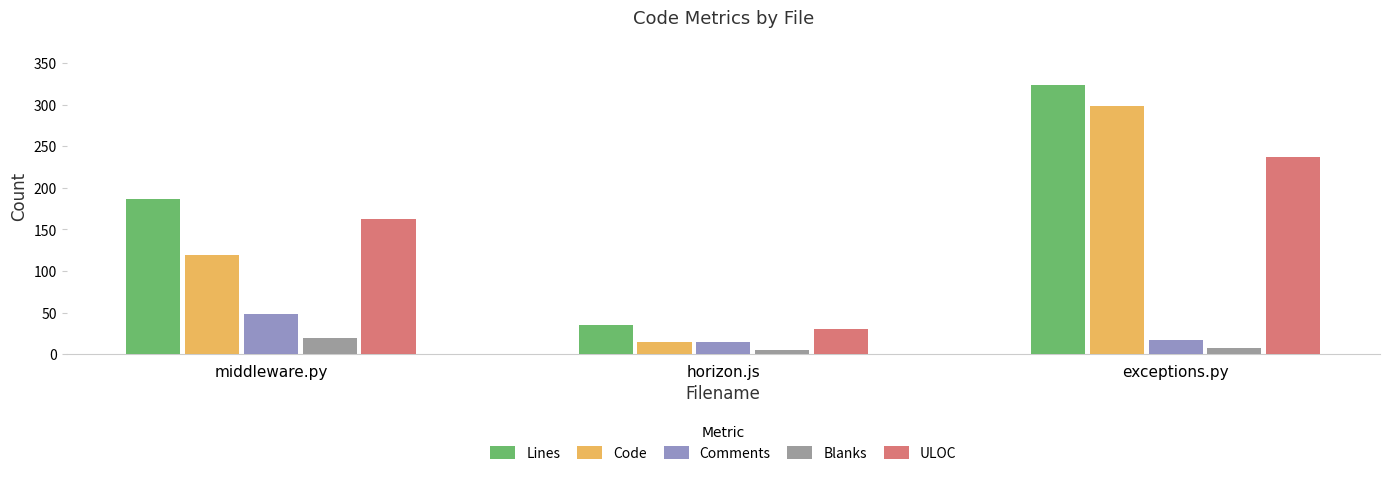

What is the average value of the ULOC series?

143